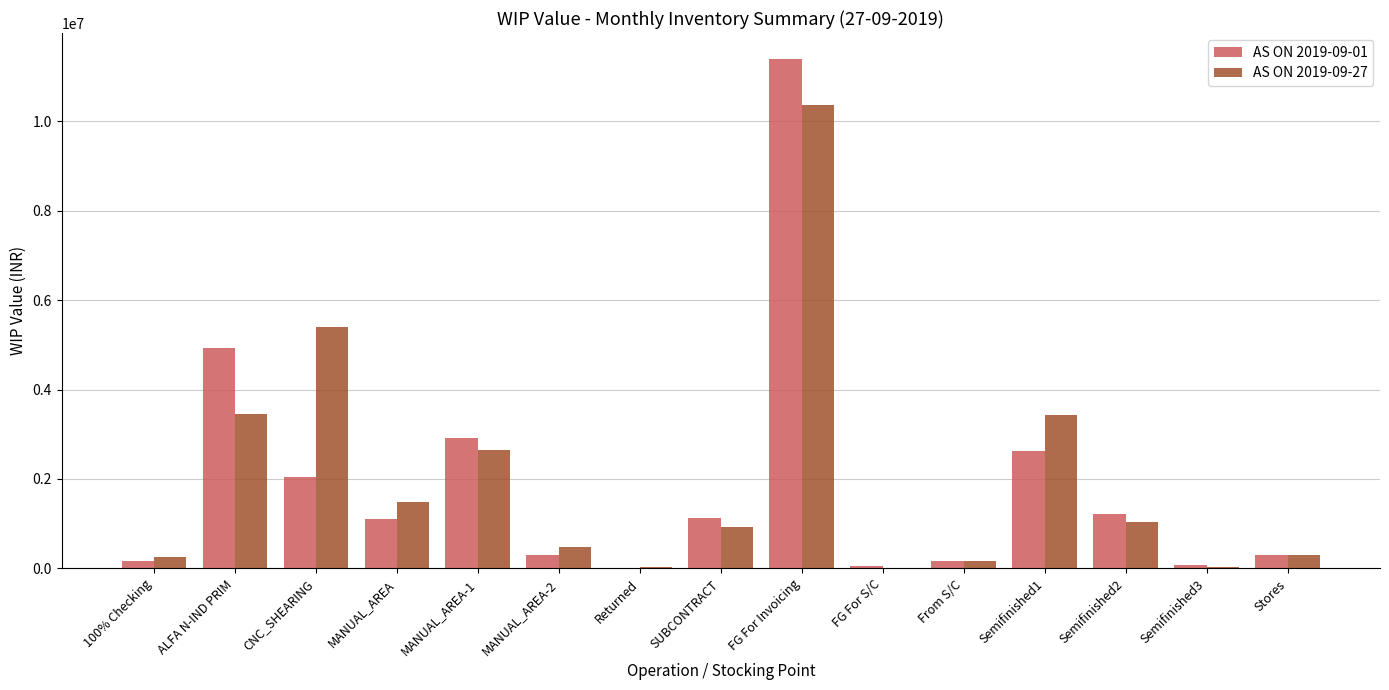

What is the sum of all AS ON 2019-09-01 values?

28459376.8